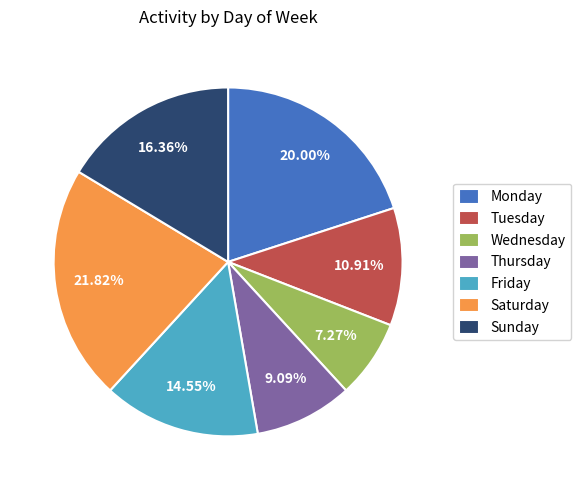

To the nearest percent, what is the average slice percentage?

14%